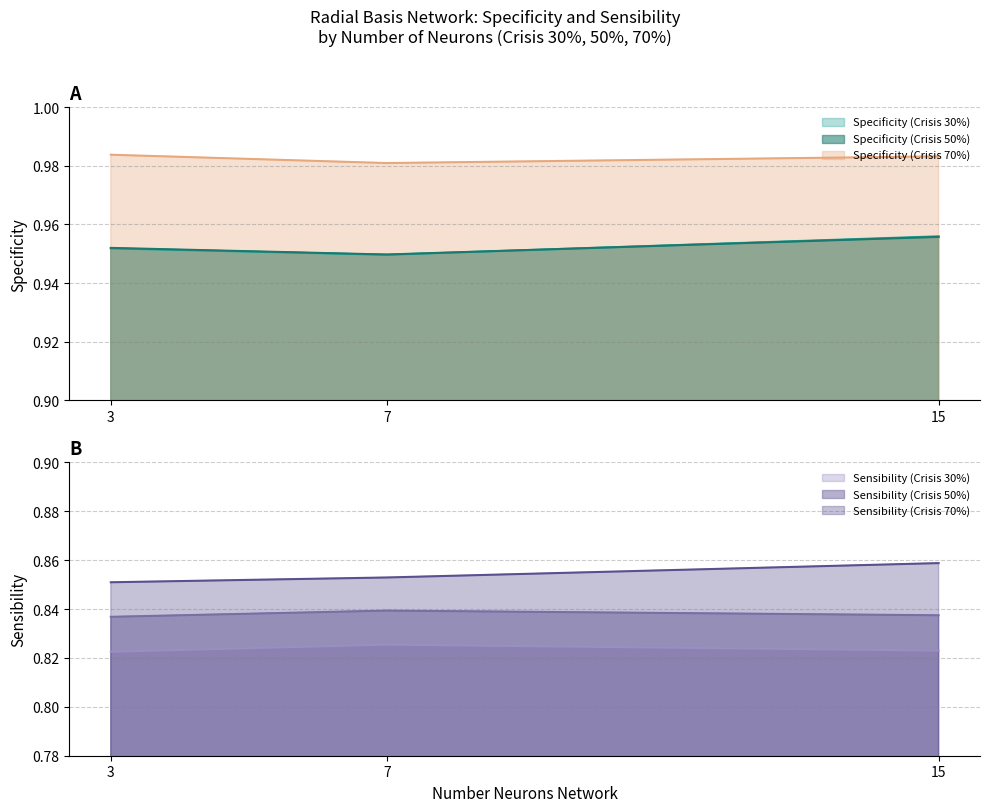

What is the difference between the highest and lowest values at 15?

0.2